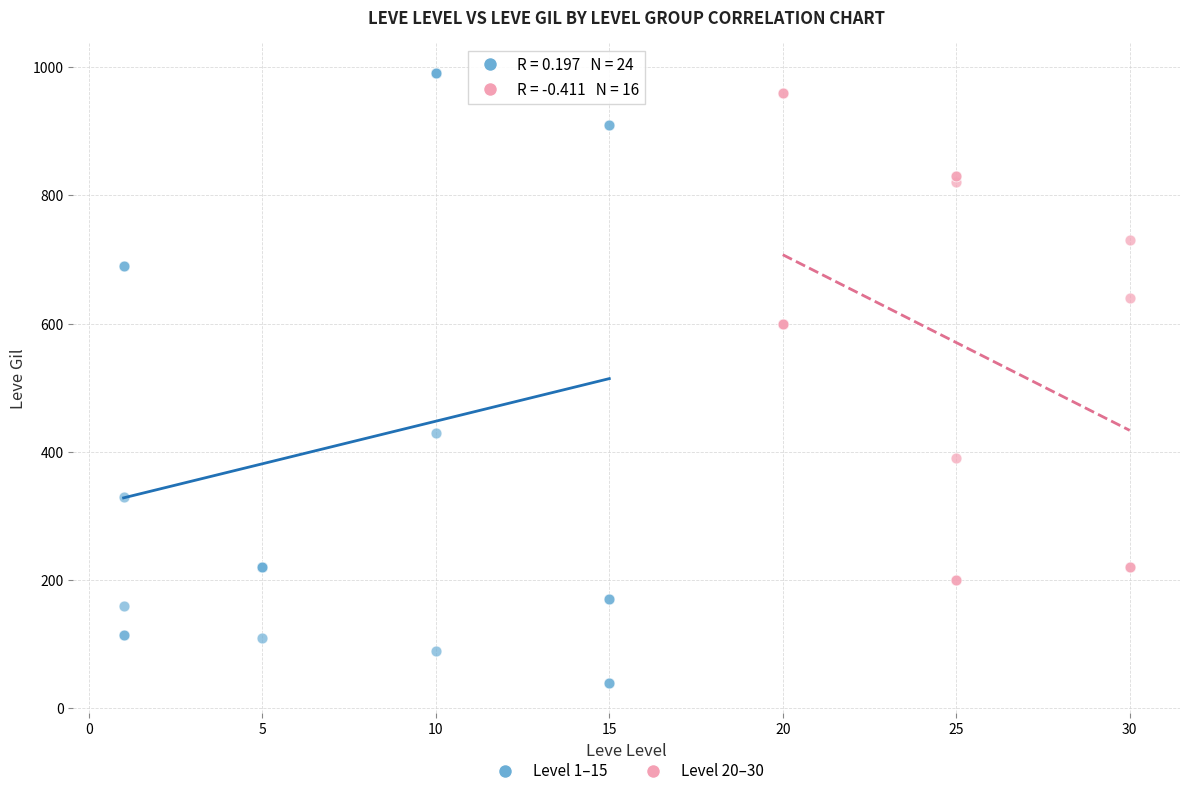

What are all the series names shown in the legend?

Level 1–15, Level 20–30